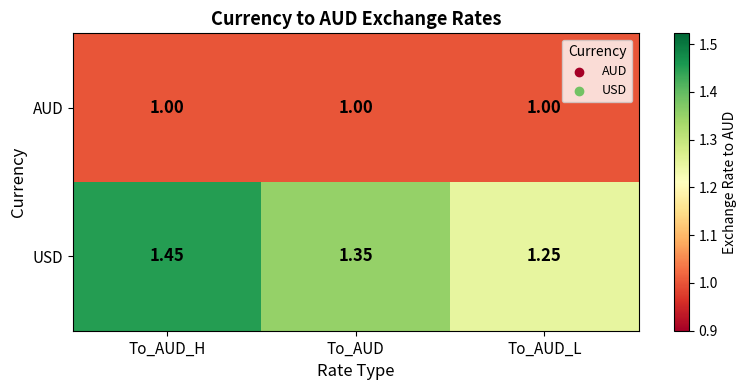

Which series has the largest total across all categories?

USD